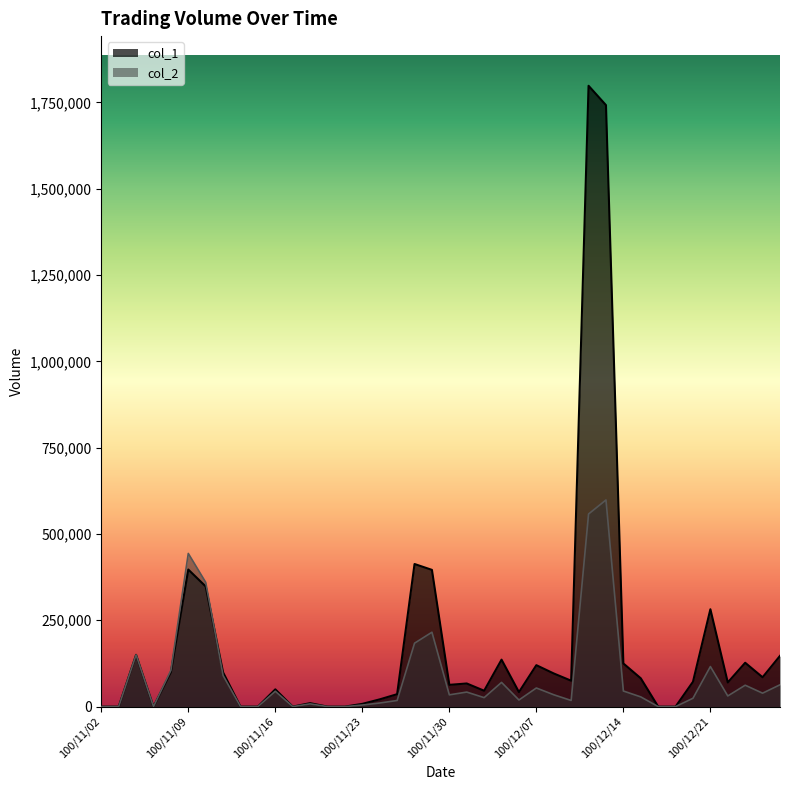

After their last crossing, which series has the higher values: col_1 or col_2?

col_1